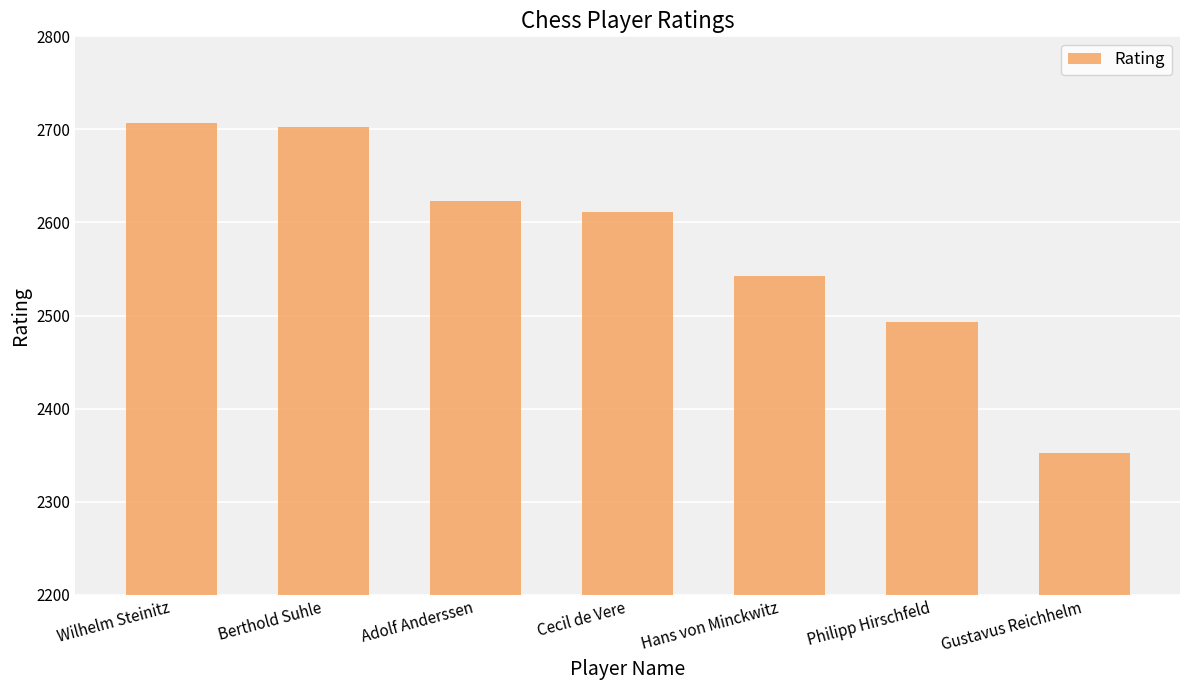

The chart shows a value of 2611 at Cecil de Vere. True or false?

True